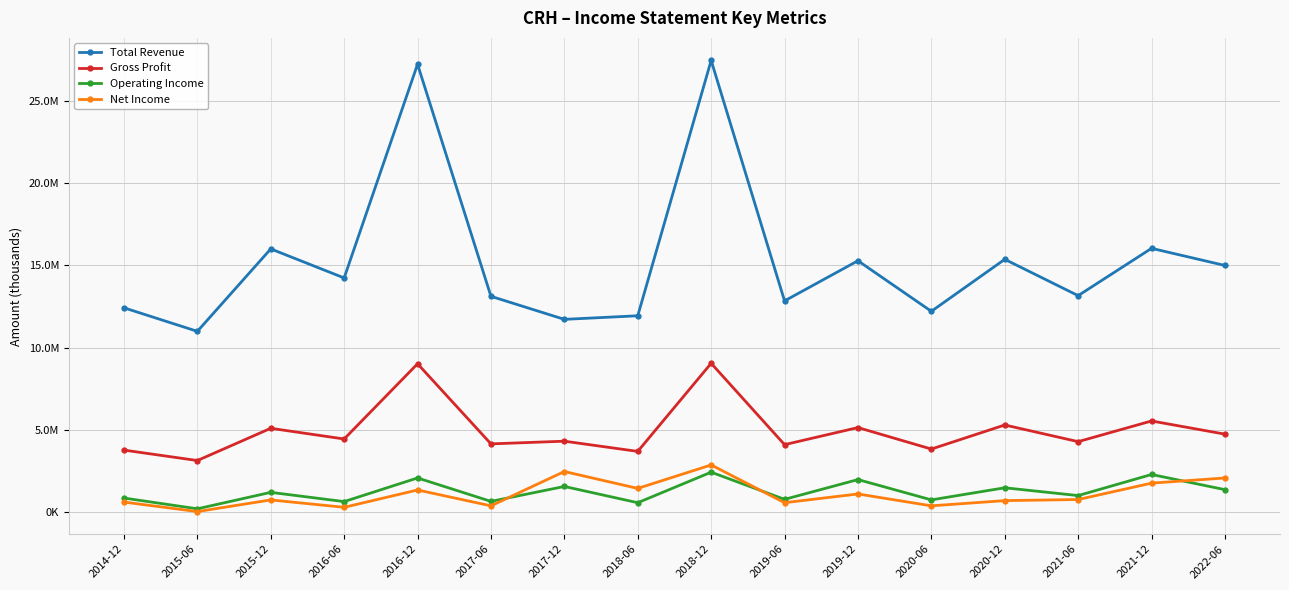

How many interior local peaks does the Operating Income series have?

7